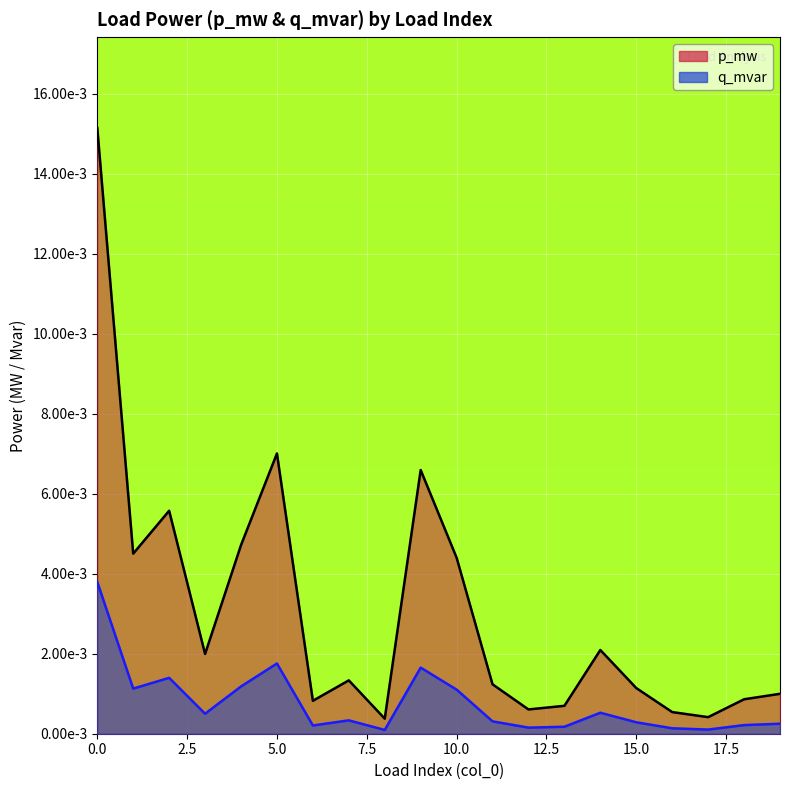

Is the value of q_mvar at 12 greater than the value of p_mw at 7?

No